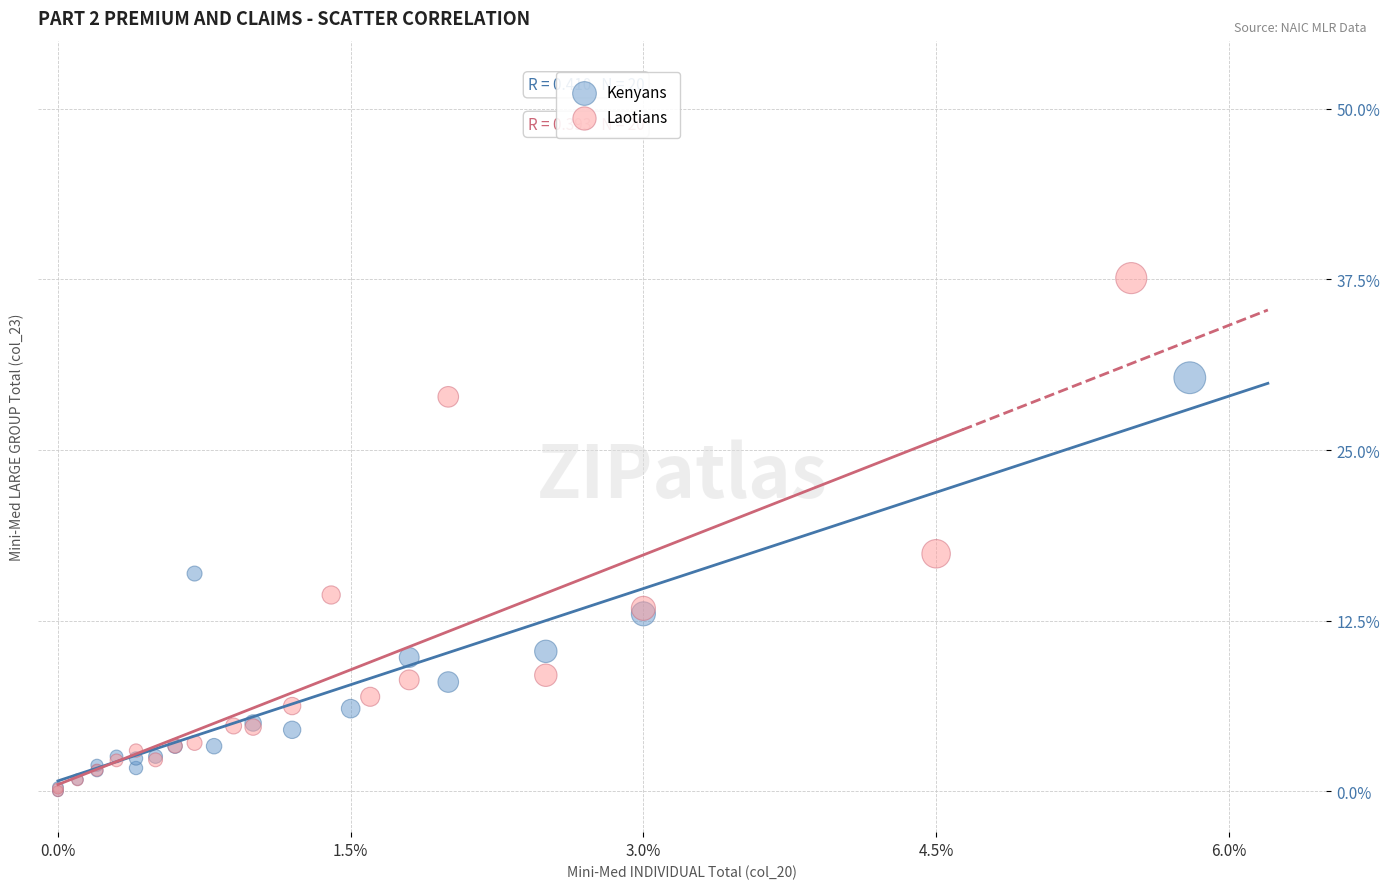

Which series has the largest Y range (max minus min)?

Laotians